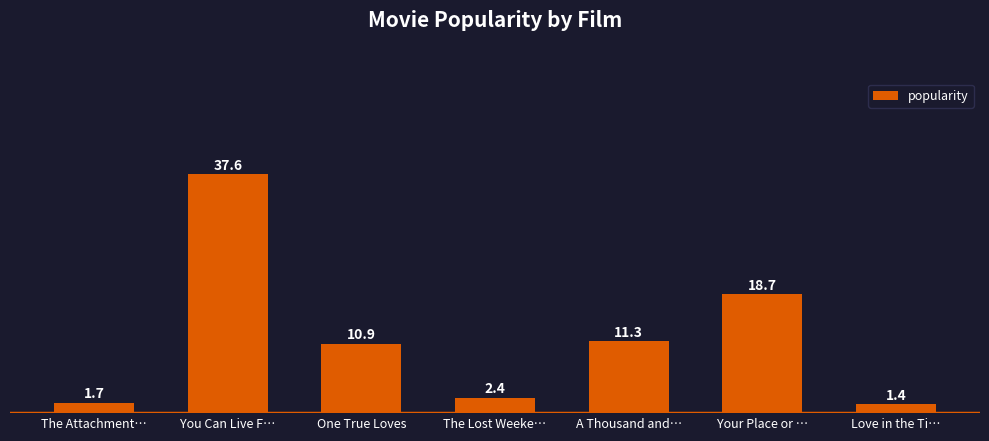

What position from the right is You Can Live F…?

6